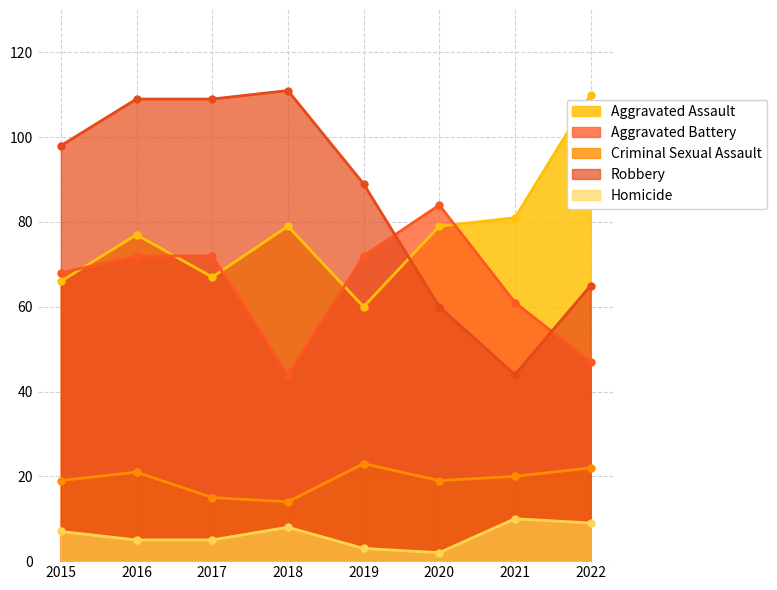

Is it true that Aggravated Assault equals 77 at 2016?

True